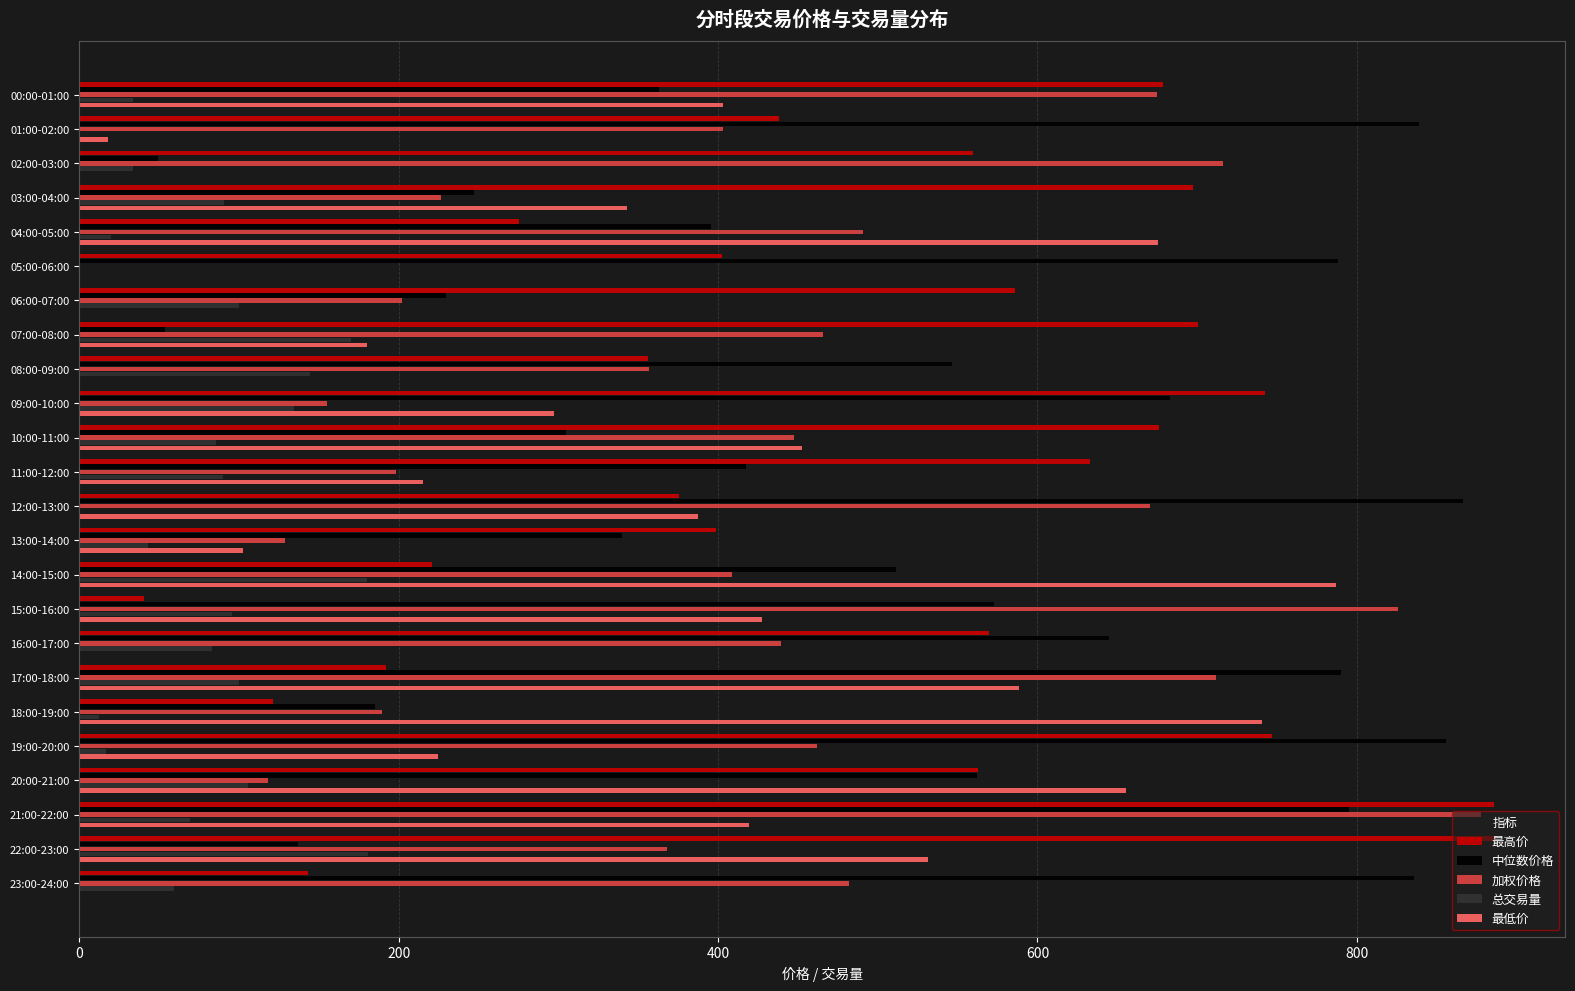

True or false: 中位数价格 has a value of 244.4 at 14:00-15:00.

False